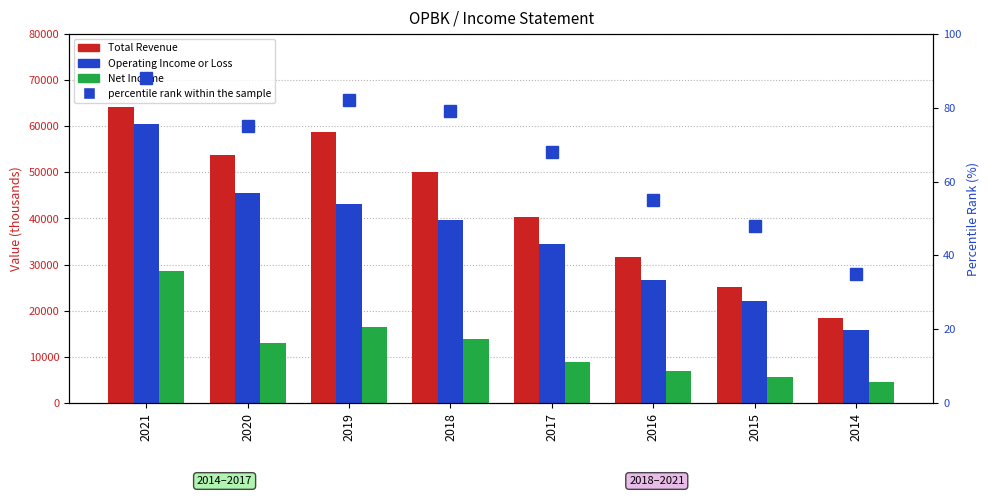

At which label is percentile rank within the sample closest to 61?

2016